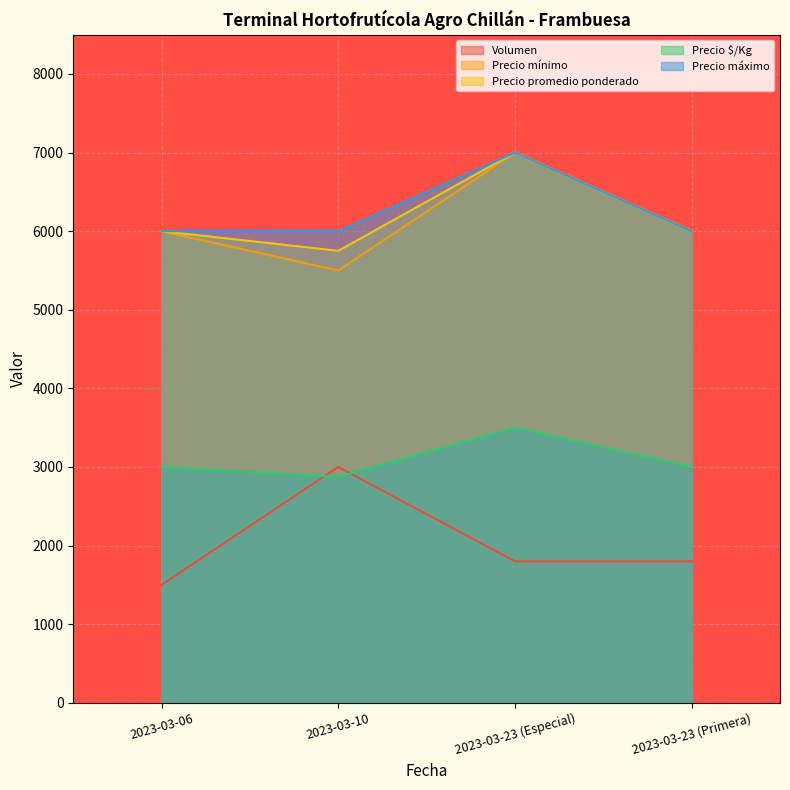

How many categories are shown in the chart?

4